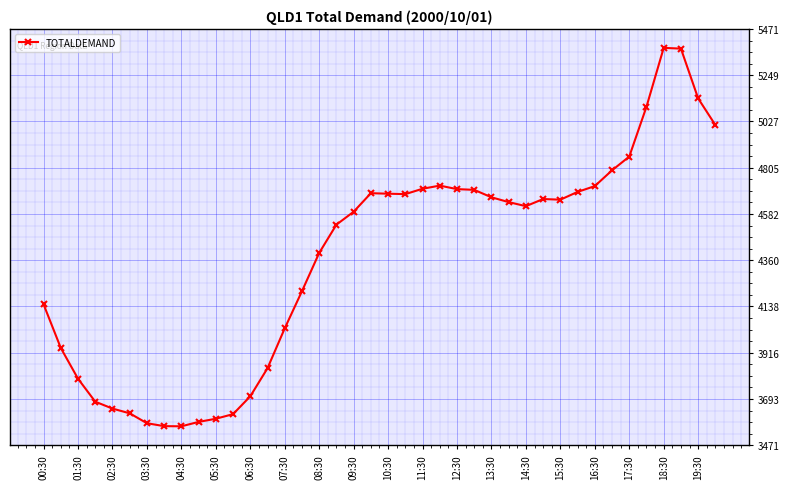

What is the smallest value displayed?

3562.1